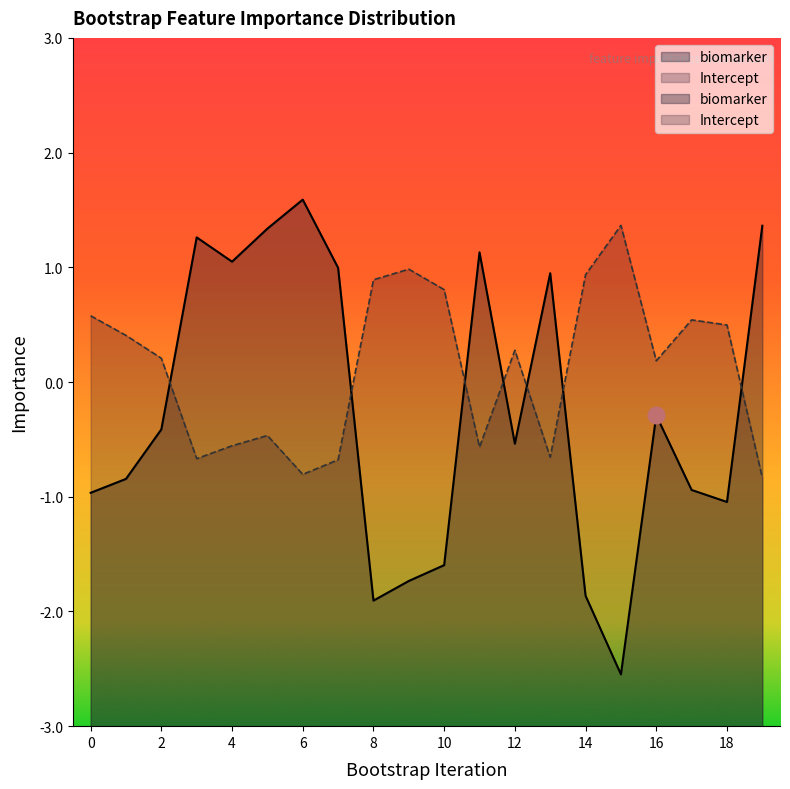

Between 7 and 17, which series saw the biggest shift?

biomarker